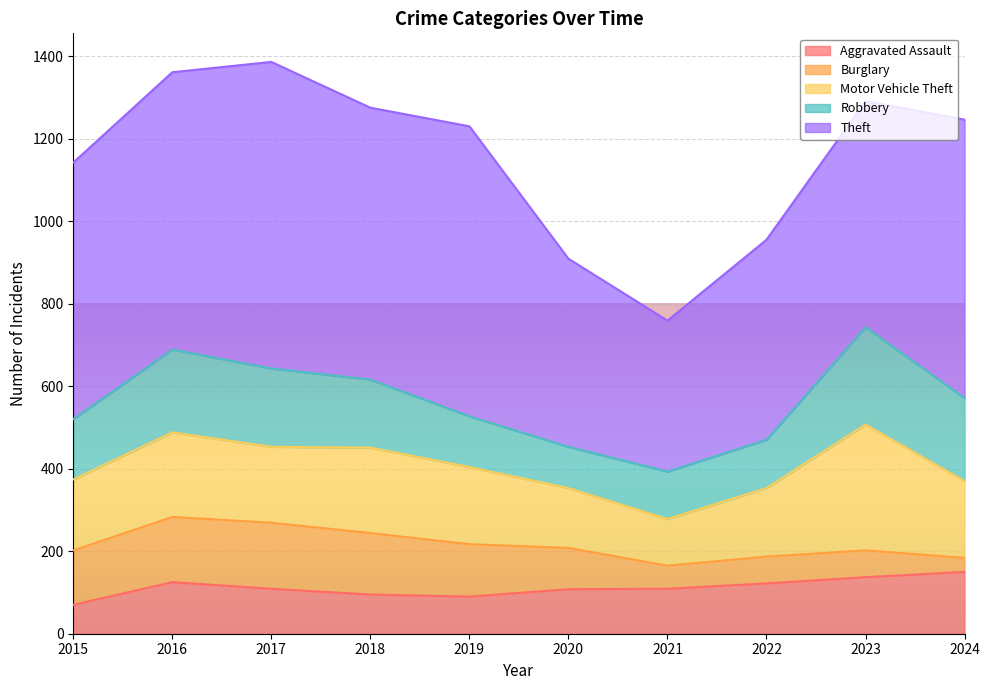

Which series has the widest spread of values?

Theft